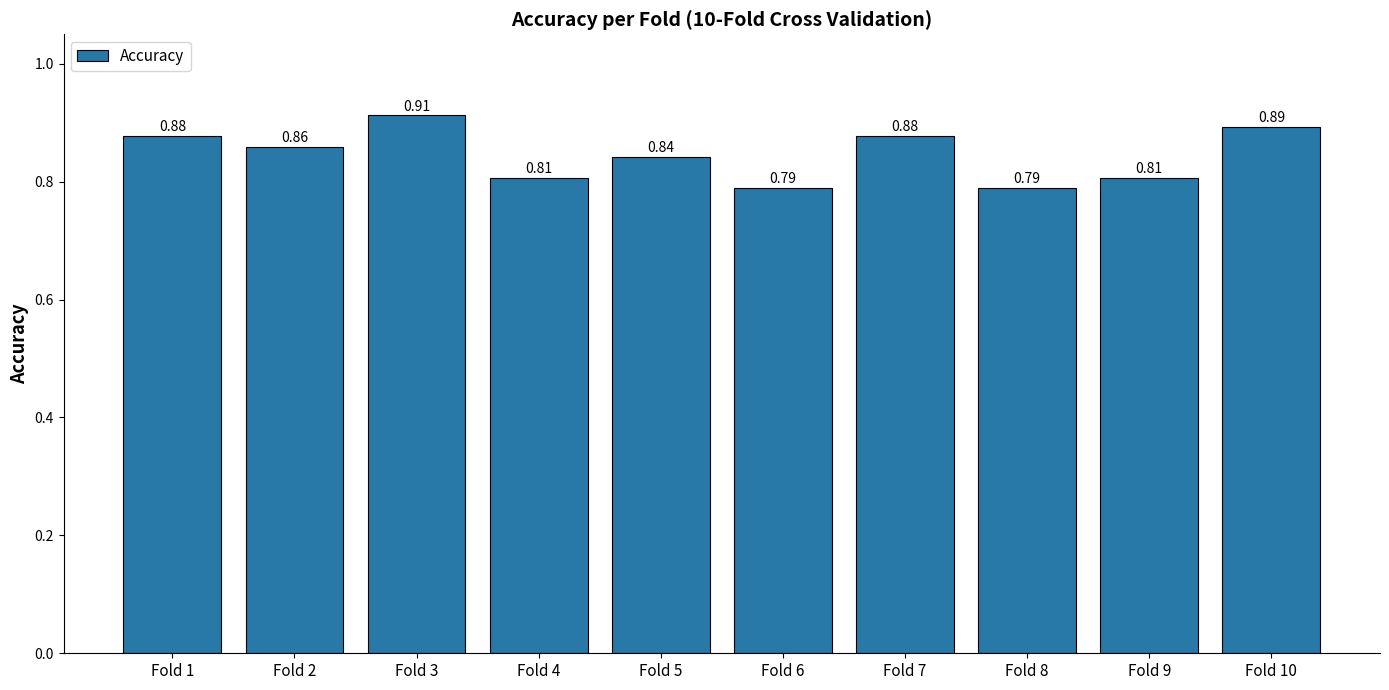

Between Fold 1 and Fold 2, which is larger?

Fold 1